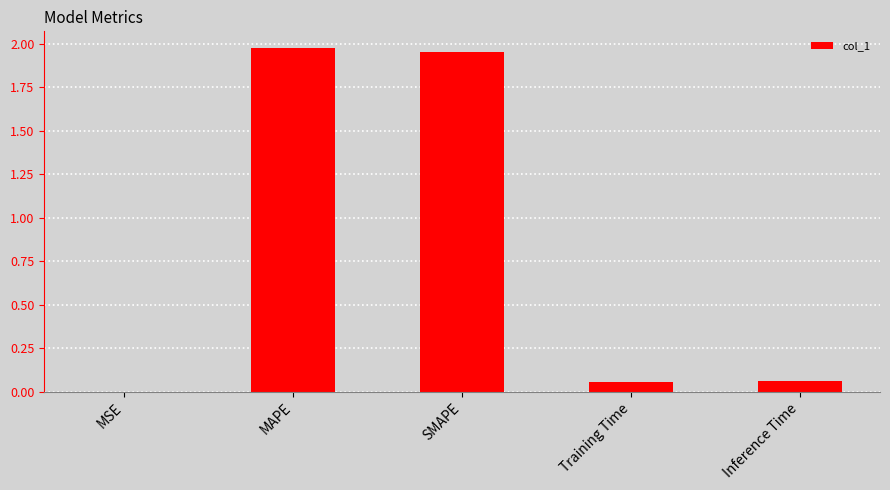

What is the sum of all values?

4.0